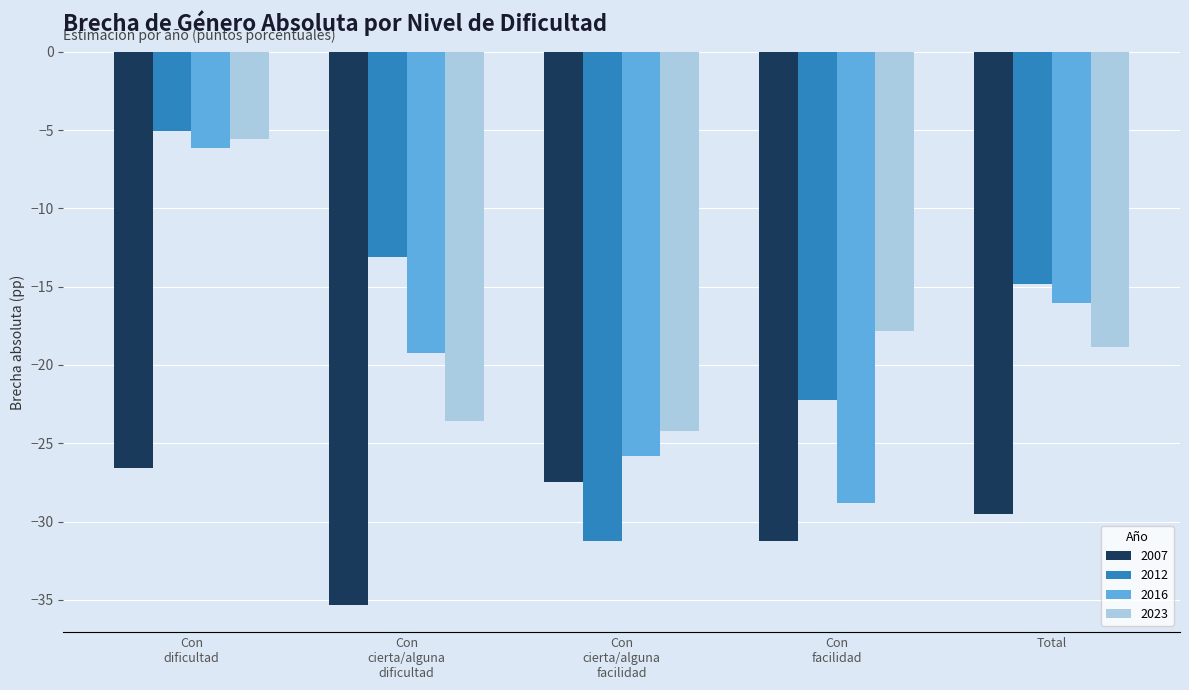

How many bars are there in total?

20